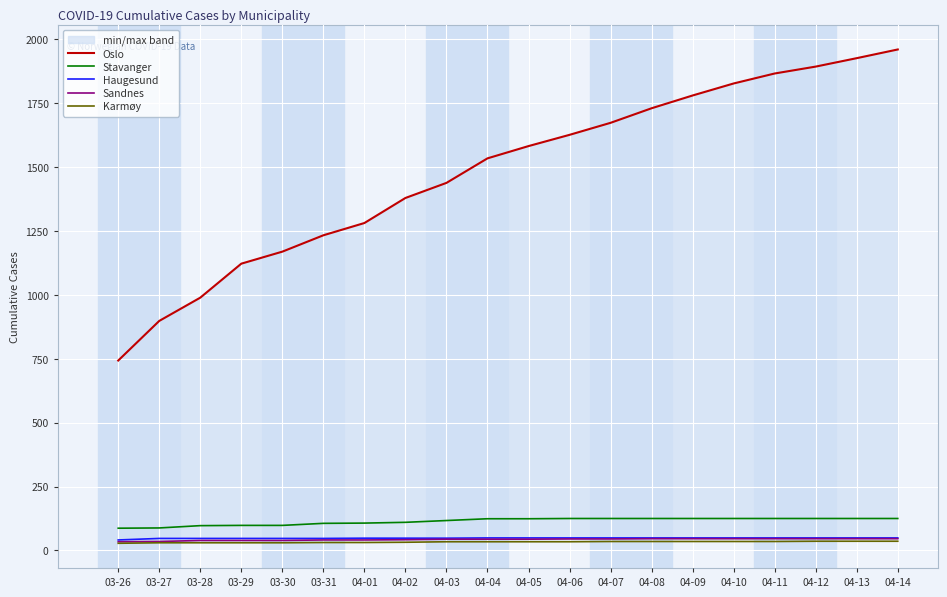

At which label does Stavanger reach its minimum?

03-26